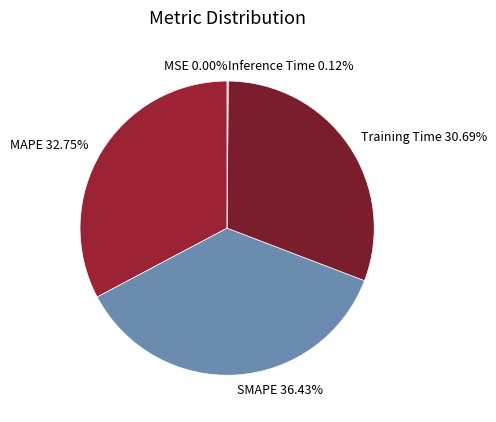

Is there a majority slice in this chart?

No